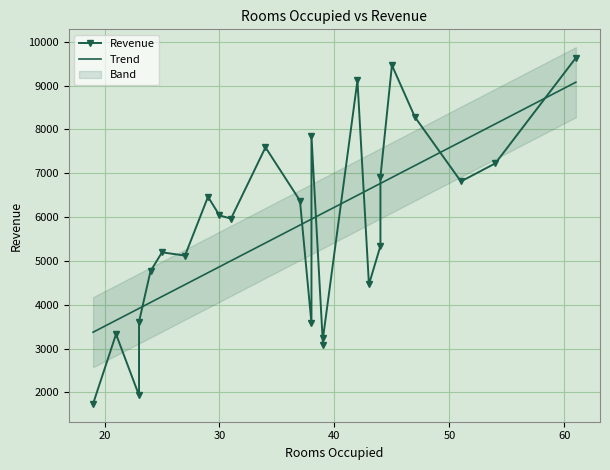

List the labels in order of value, largest first.

61, 45, 42, 47, 38, 34, 54, 44, 51, 29, 37, 30, 31, 44, 25, 27, 24, 43, 23, 38, 21, 39, 39, 23, 19